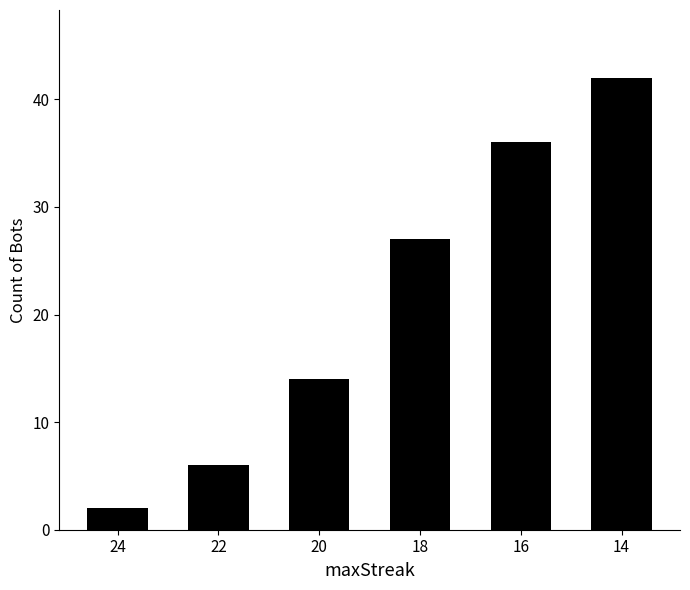

The value at 14 is 42. True or false?

True